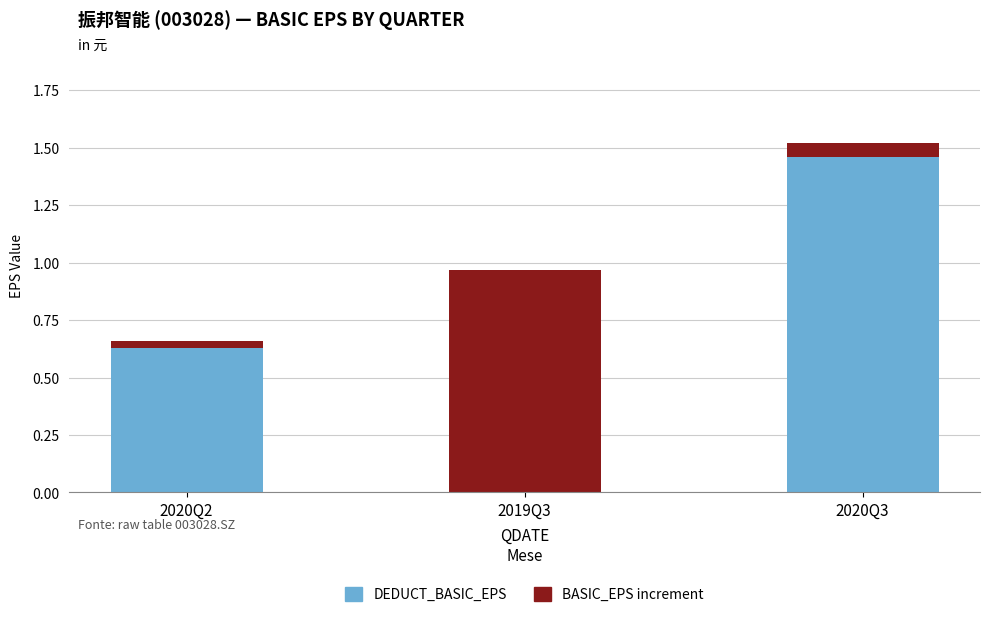

Are the bars grouped side by side (vs. stacked)?

No